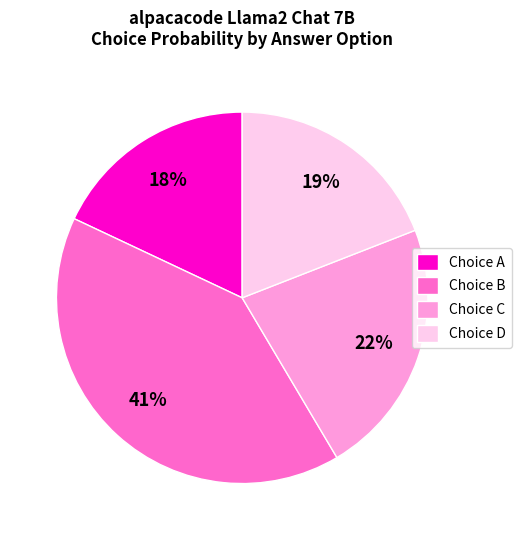

To the nearest percent, what percentage of the pie is Choice D?

19%